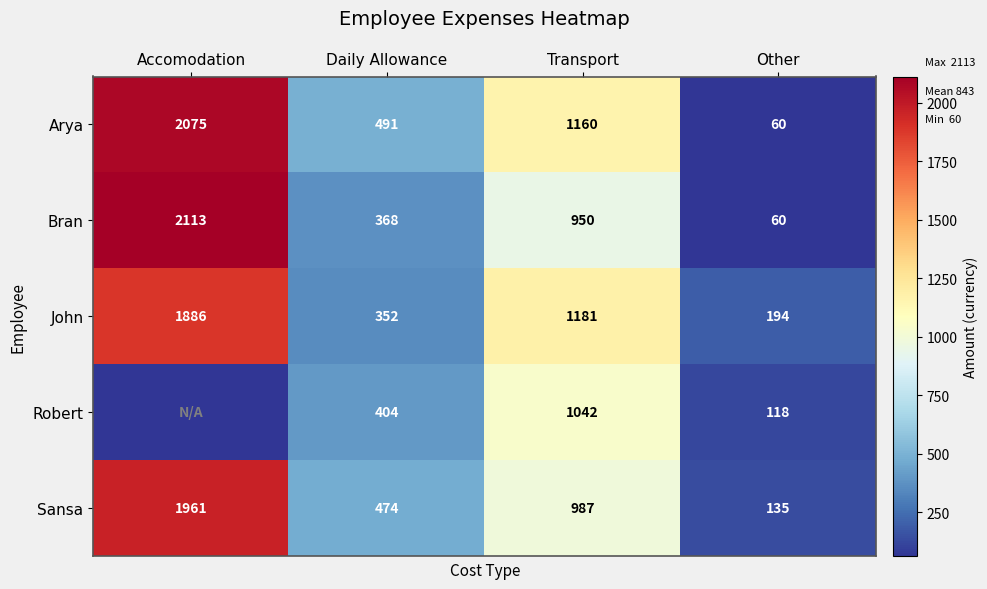

The value of Robert at Transport is 1584. True or false?

False